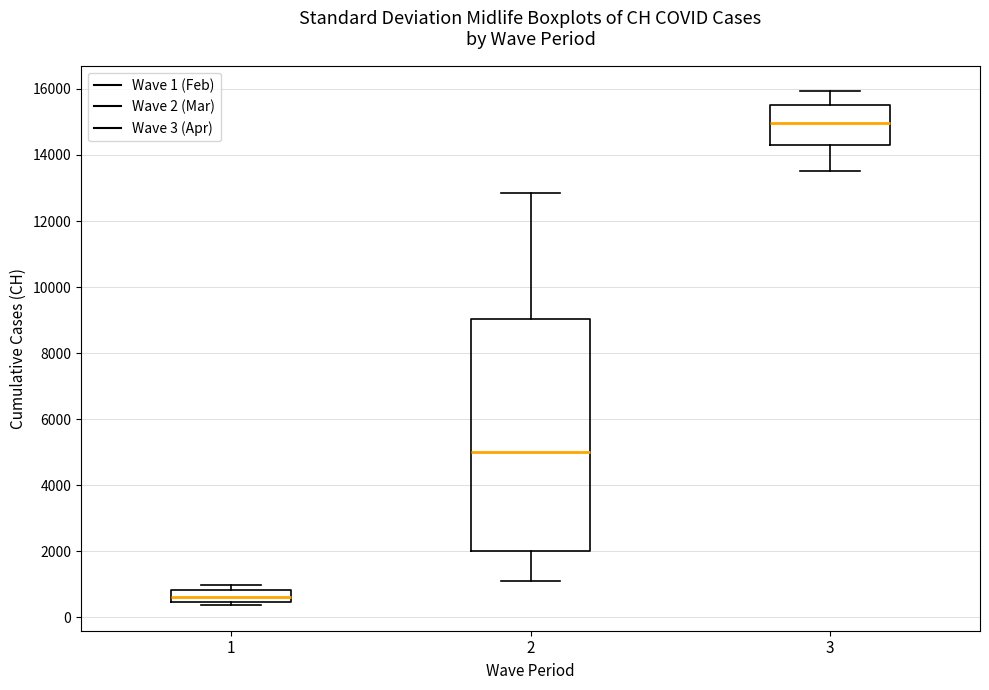

Which box has the highest median line?

3